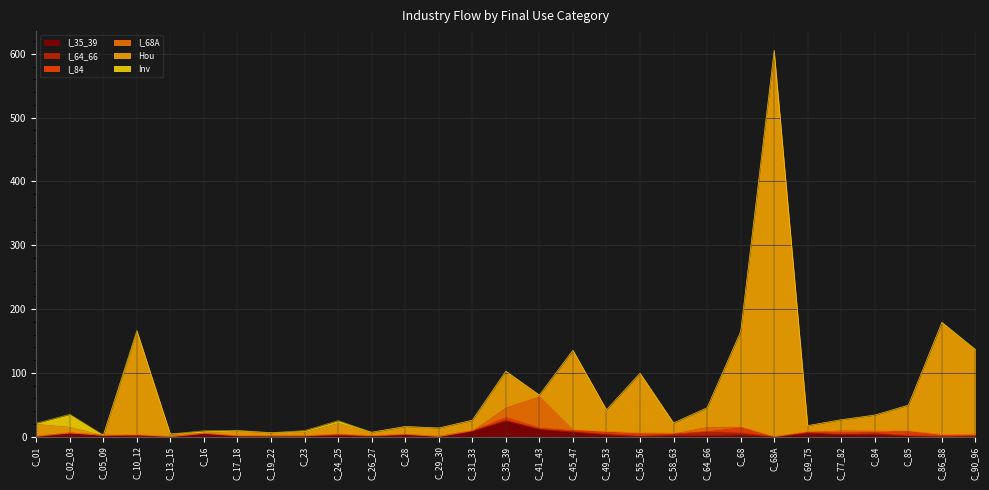

Between C_55_56 and C_84, which is larger?

C_84